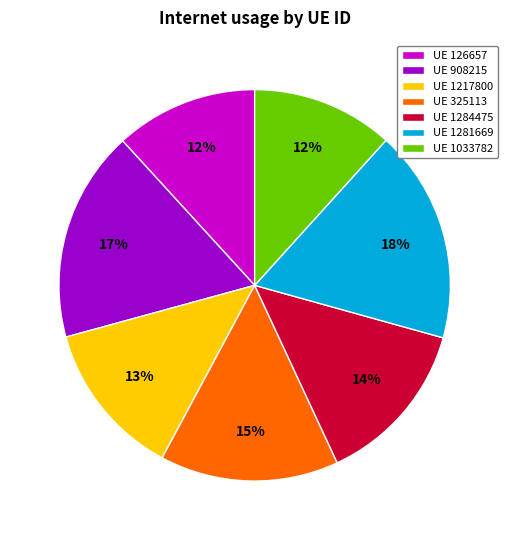

True or false: UE 325113 accounts for 15% of the total.

True